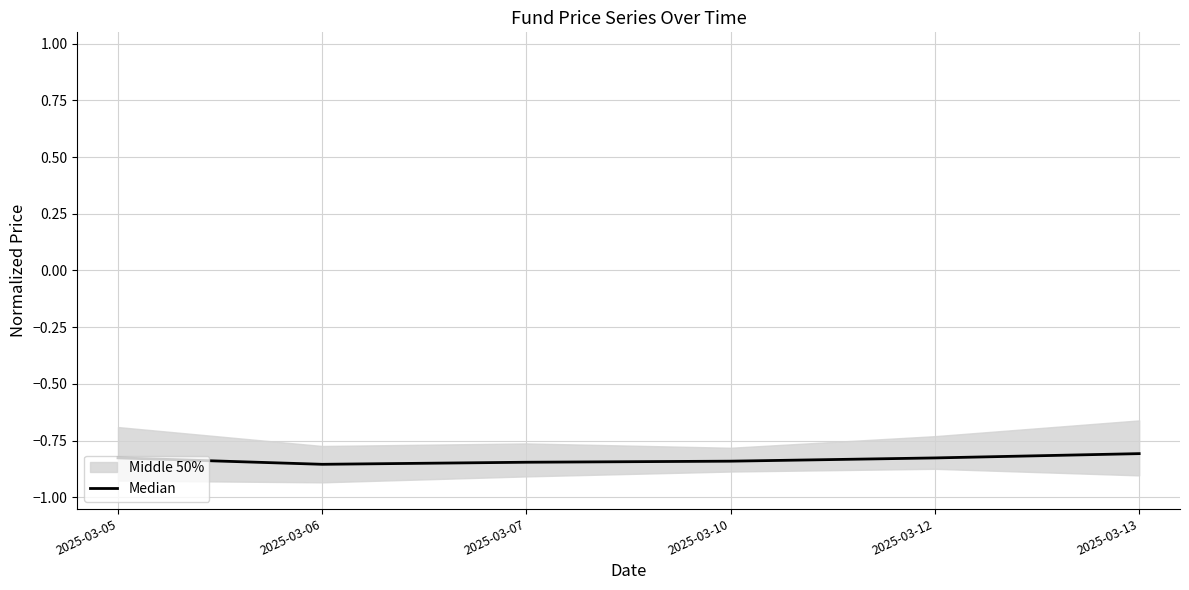

Rank the categories by value from highest to lowest.

2025-03-13, 2025-03-05, 2025-03-12, 2025-03-10, 2025-03-07, 2025-03-06